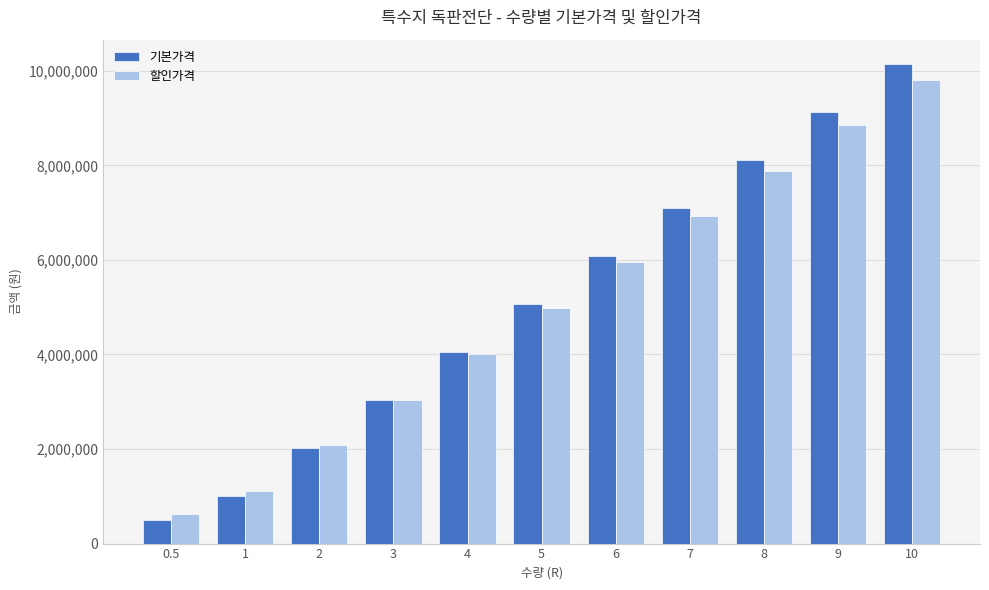

What is the value of the 기본가격 bar at the 2nd from the left?

1015000